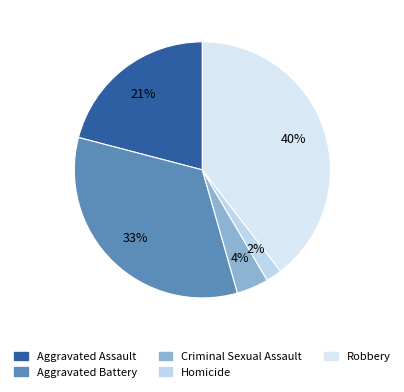

Which category has the biggest portion of the pie?

Robbery